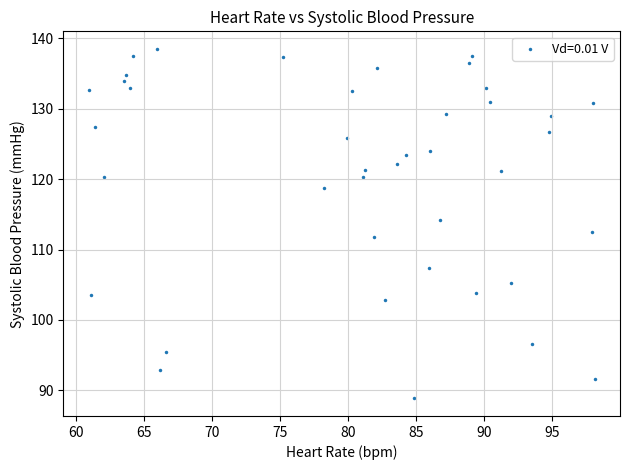

What is the range of X values (max minus min)?

37.2